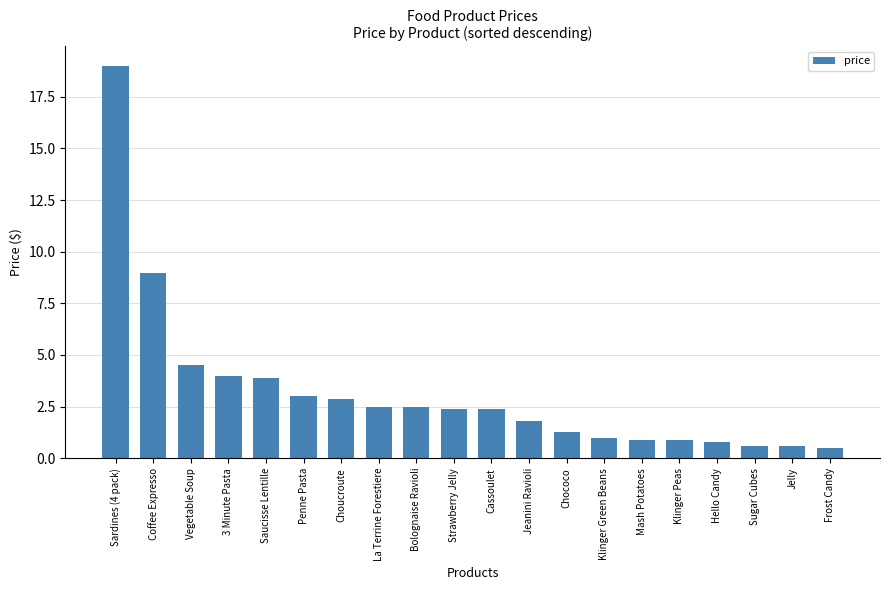

Reading left to right, list all the values displayed in this chart.

19.0	9.0	4.5	4.0	3.9	3.0	2.9	2.5	2.5	2.4	2.4	1.8	1.3	1.0	0.9	0.9	0.8	0.6	0.6	0.5